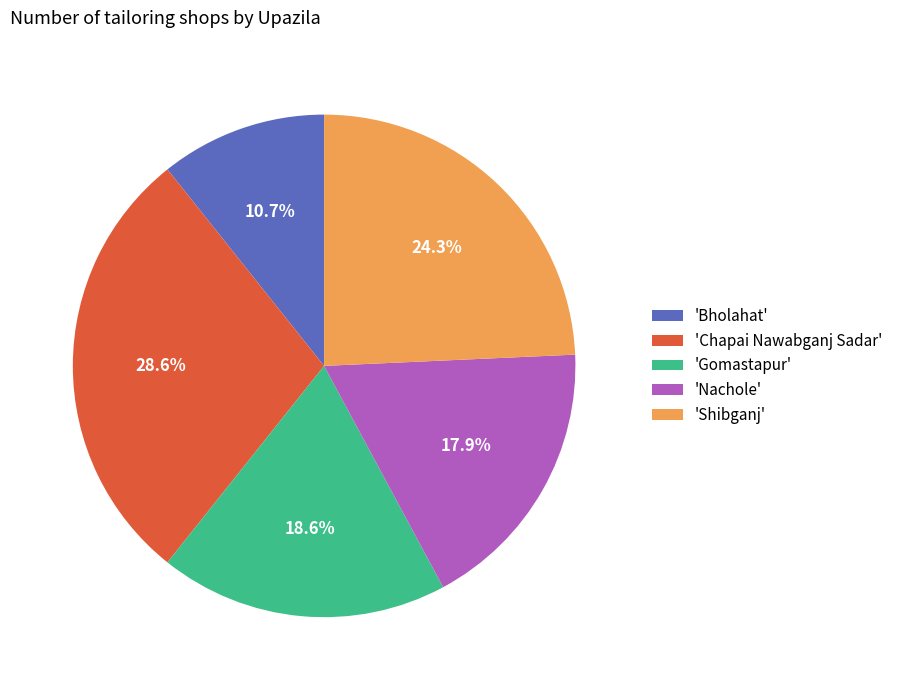

Rank the categories by value from lowest to highest.

'Bholahat', 'Nachole', 'Gomastapur', 'Shibganj', 'Chapai Nawabganj Sadar'